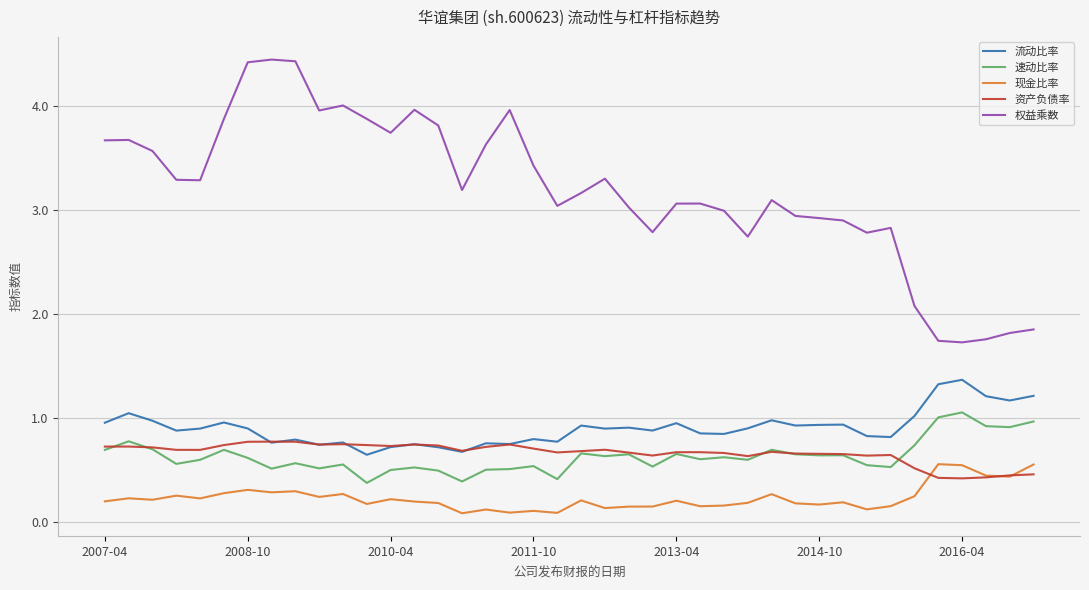

List the series in order of their peak value, highest first.

权益乘数, 流动比率, 速动比率, 资产负债率, 现金比率